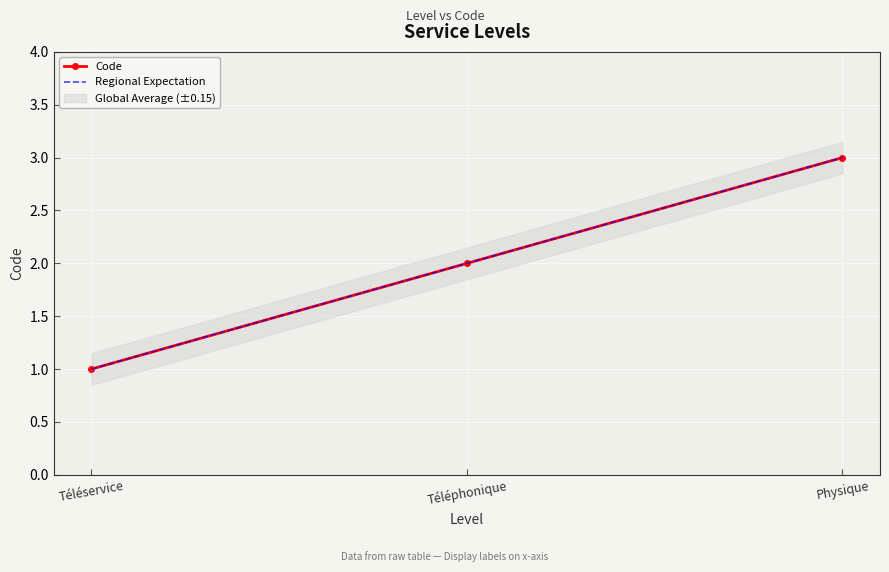

What is the difference between the second highest and minimum values in the Code series?

1